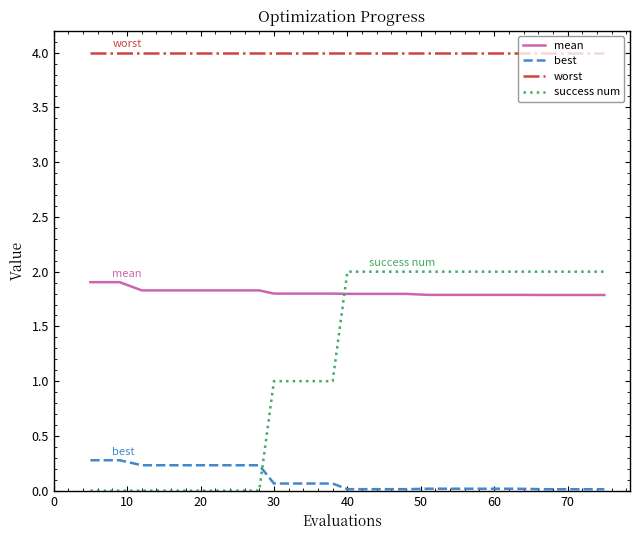

List the series in order of their overall mean, highest first.

worst, mean, success num, best